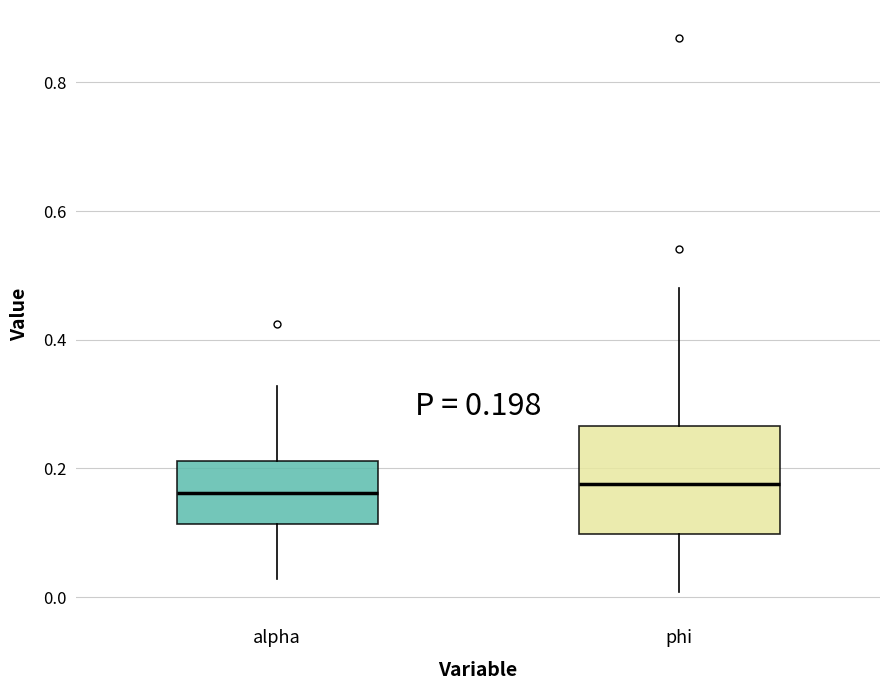

Which box is the tallest, from its lower edge to its upper edge?

phi